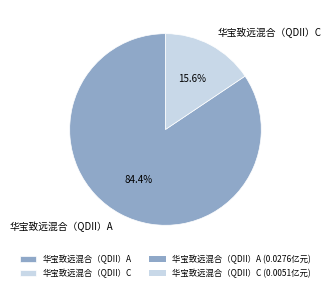

True or false: 华宝致远混合（QDII）C accounts for 21% of the total.

False